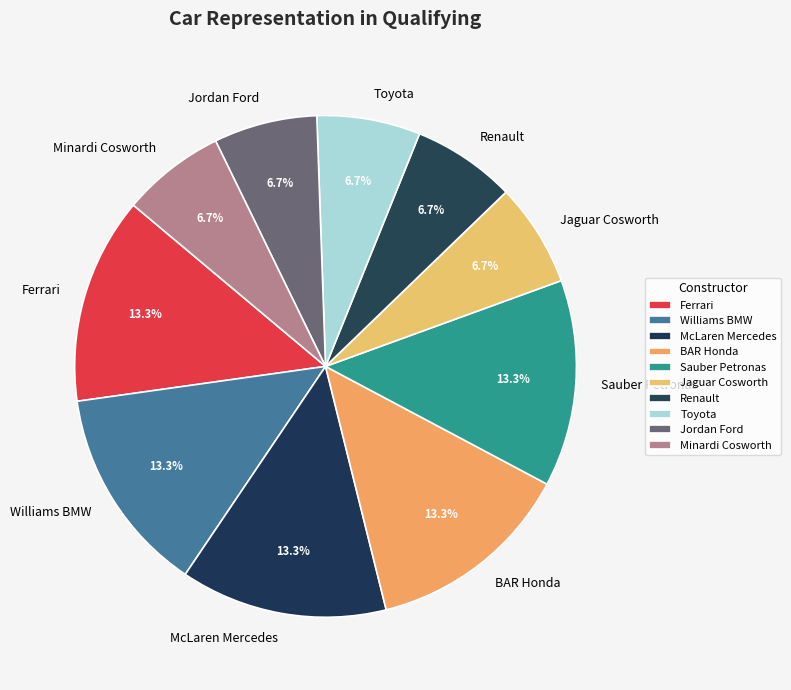

Is there a majority slice in this chart?

No